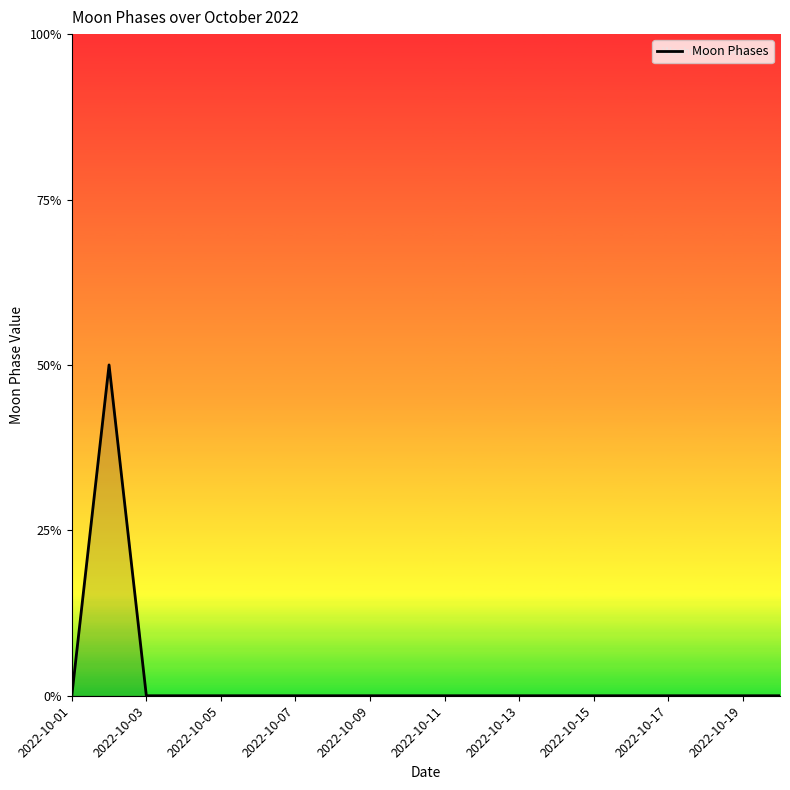

Does the chart display data point markers on the line(s)?

No